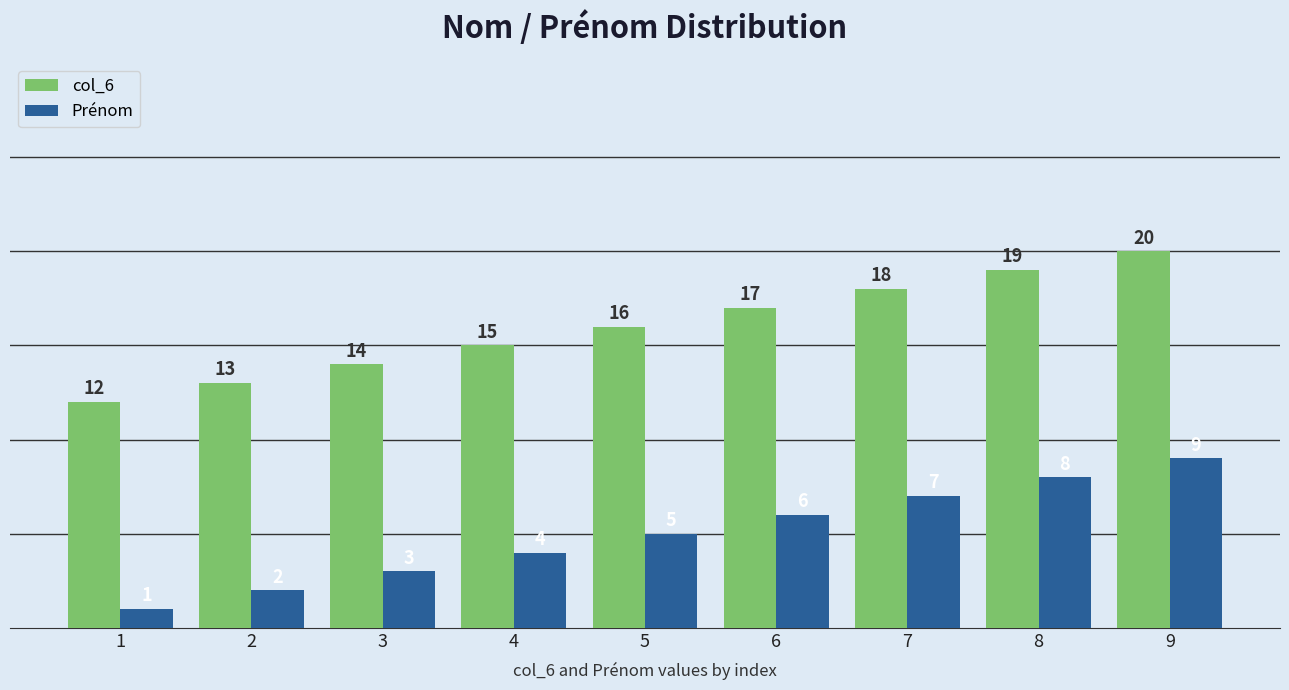

True or false: Prénom has a value of 6 at 6.

True